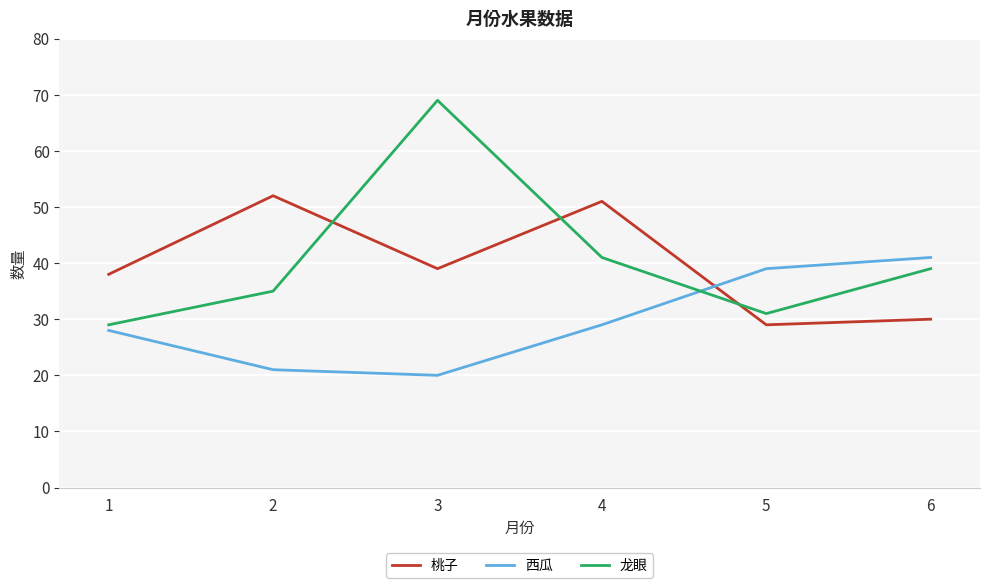

Between 5 and 6, which series saw the biggest shift?

龙眼